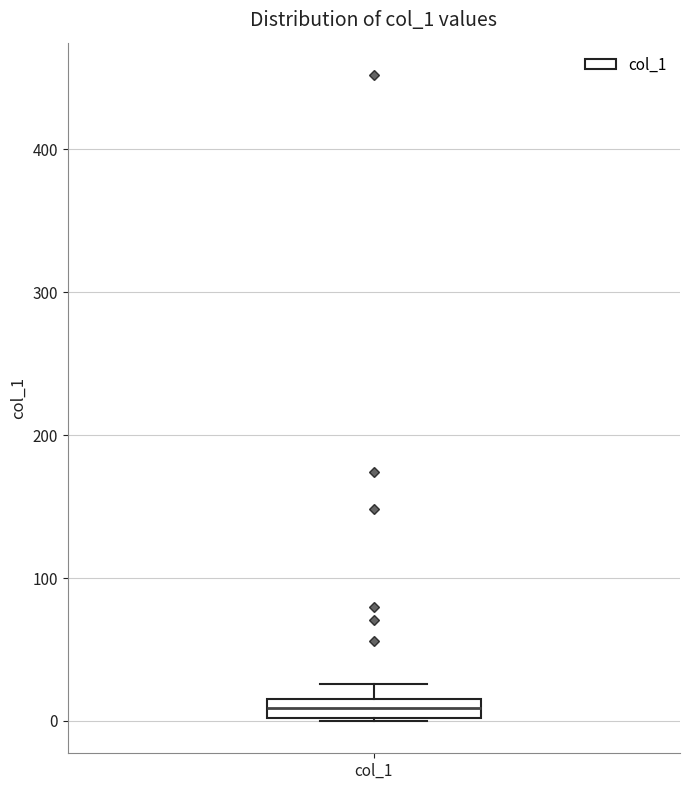

Where does the upper whisker of the box for col_1 end on the y-axis? The values are not printed on the chart, so give them approximately, as read against the axis.

30